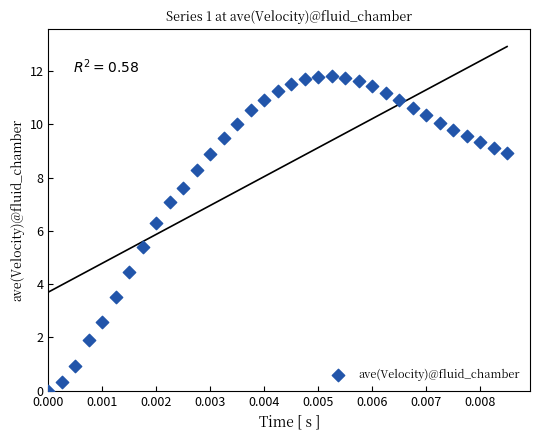

What is the range of Y values (max minus min)?

11.8